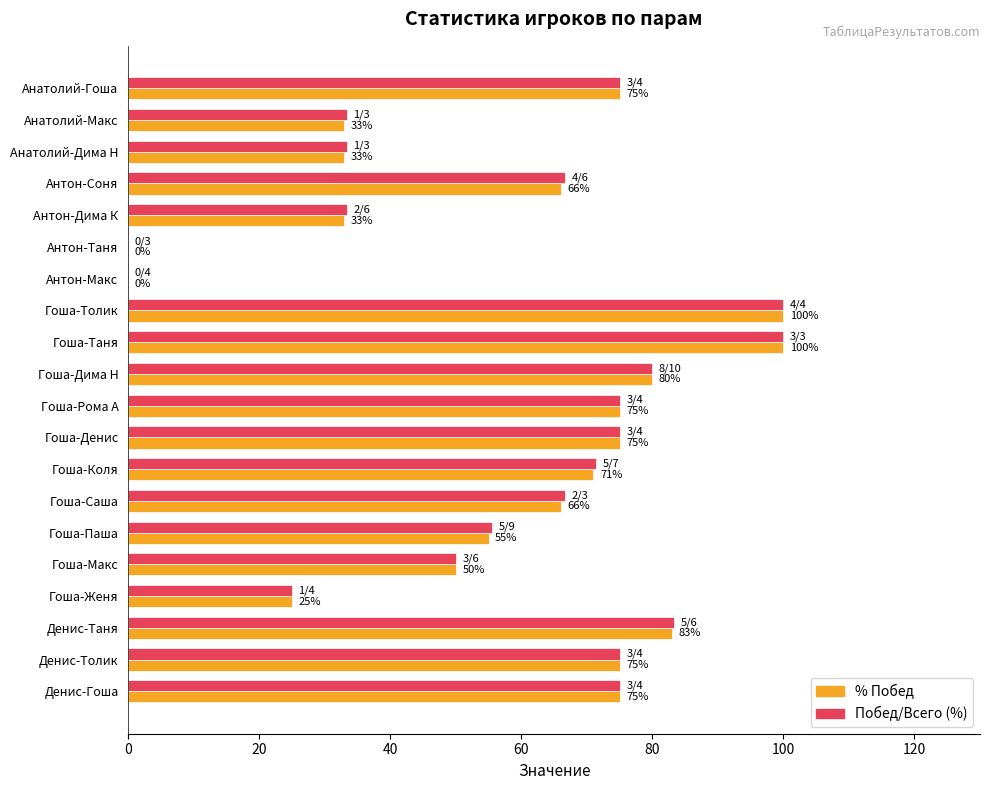

What is the total value across all series at Гоша-Толик?

200.0